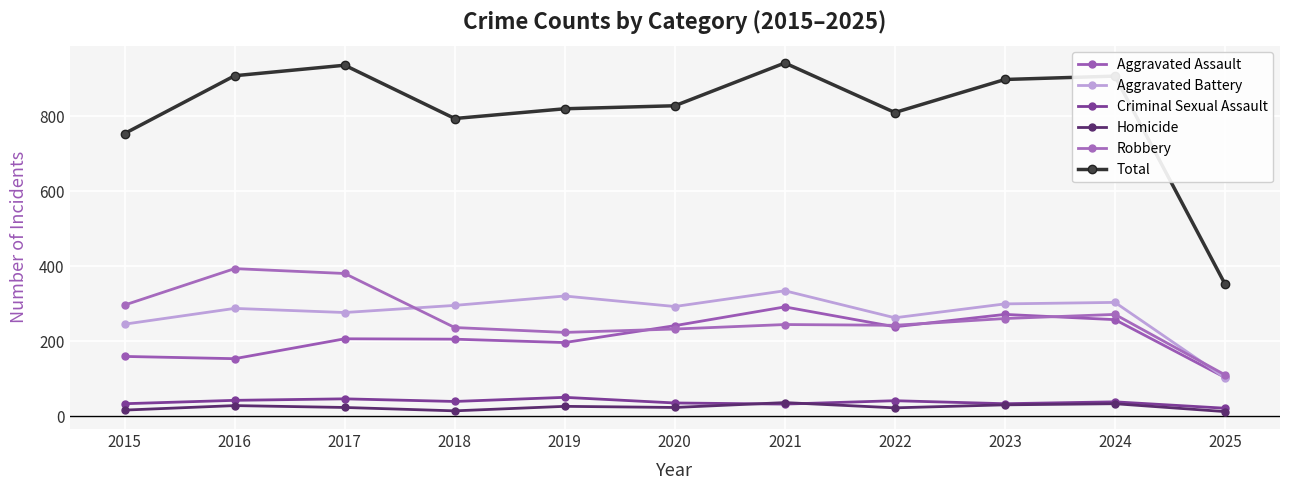

List the labels in order of Total value, largest first.

2021, 2017, 2016, 2024, 2023, 2020, 2019, 2022, 2018, 2015, 2025